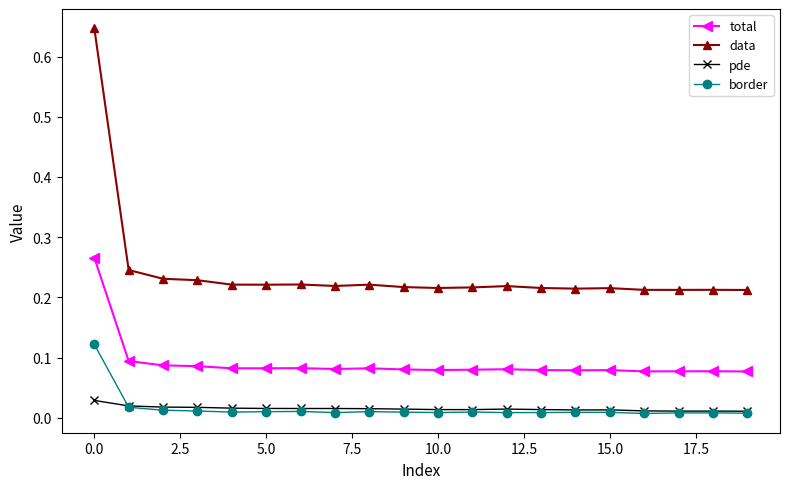

How many data values are between 0 and 1?

20